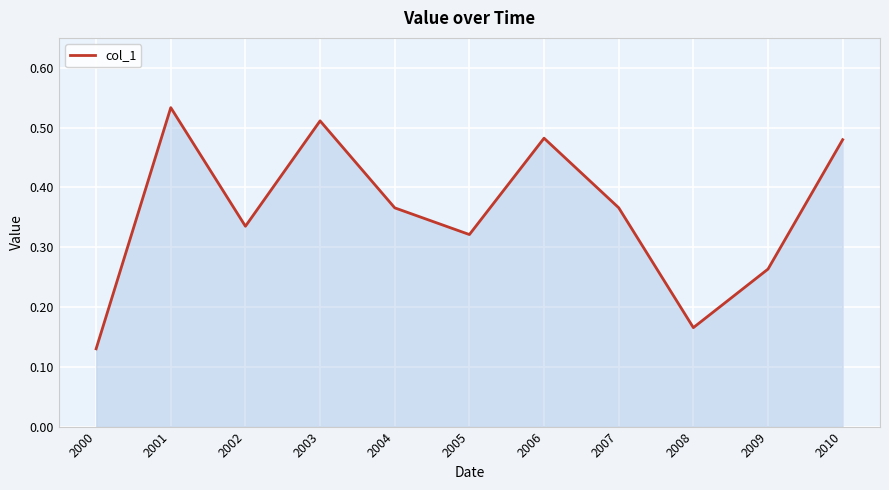

Count the values in the range 0 to 1.

11